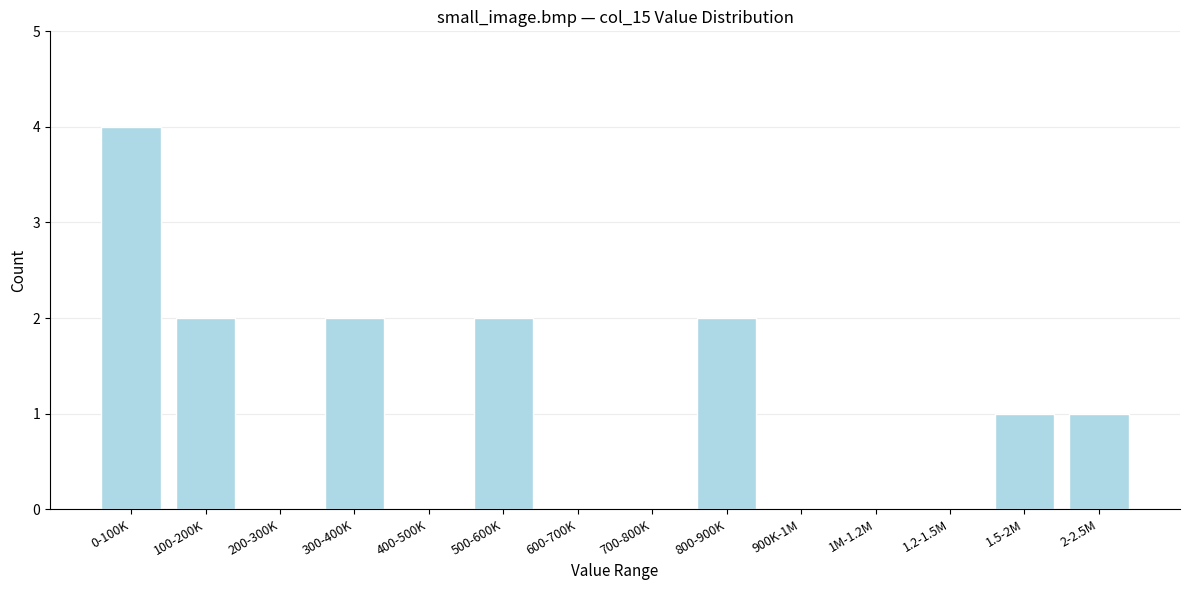

Reading left to right, transcribe all the data shown in this chart.

0-100K=4	100-200K=2	200-300K=0	300-400K=2	400-500K=0	500-600K=2	600-700K=0	700-800K=0	800-900K=2	900K-1M=0	1M-1.2M=0	1.2-1.5M=0	1.5-2M=1	2-2.5M=1